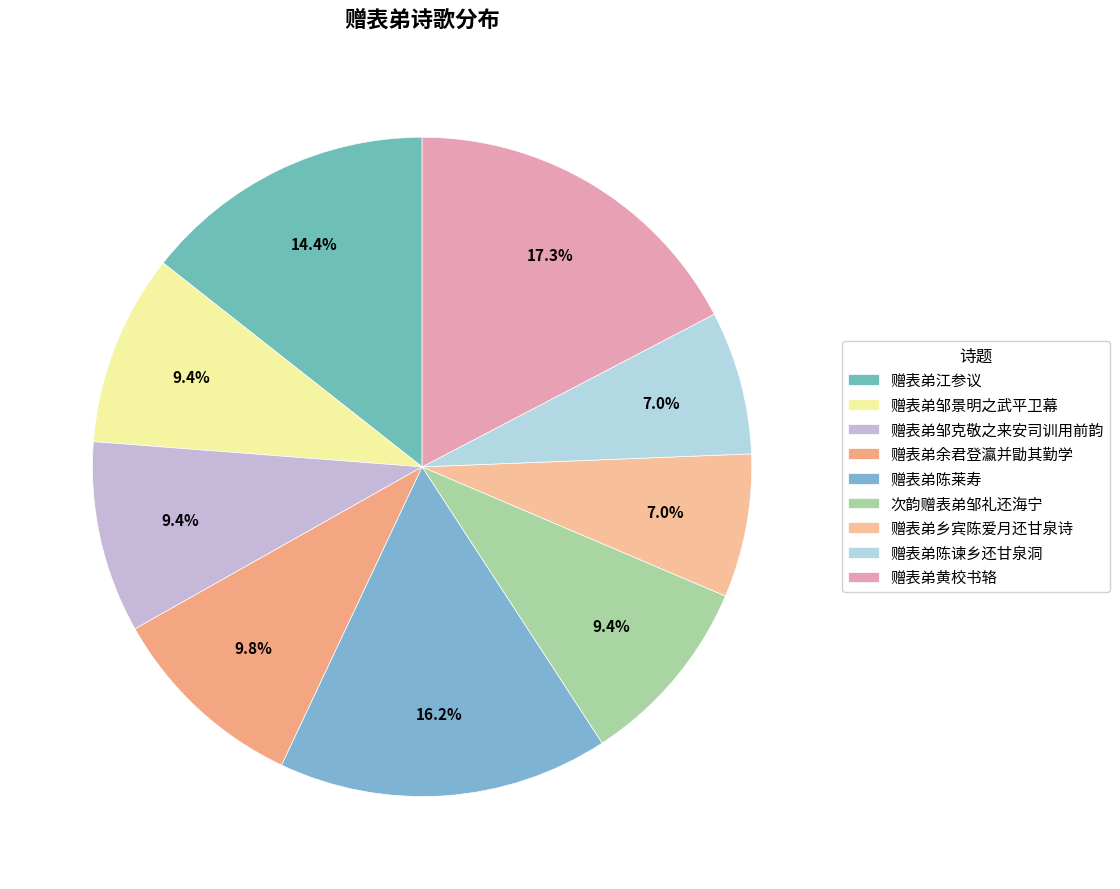

Is the sum of 赠表弟余君登瀛并勖其勤学 and 赠表弟乡宾陈爱月还甘泉诗 greater than half?

No